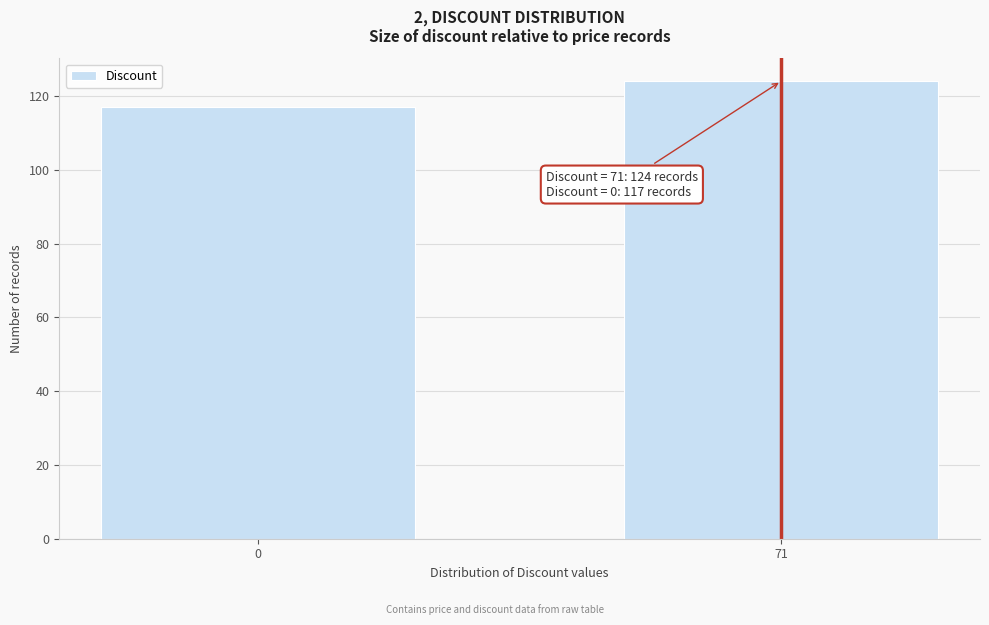

Reading left to right, transcribe all the data shown in this chart.

117	124